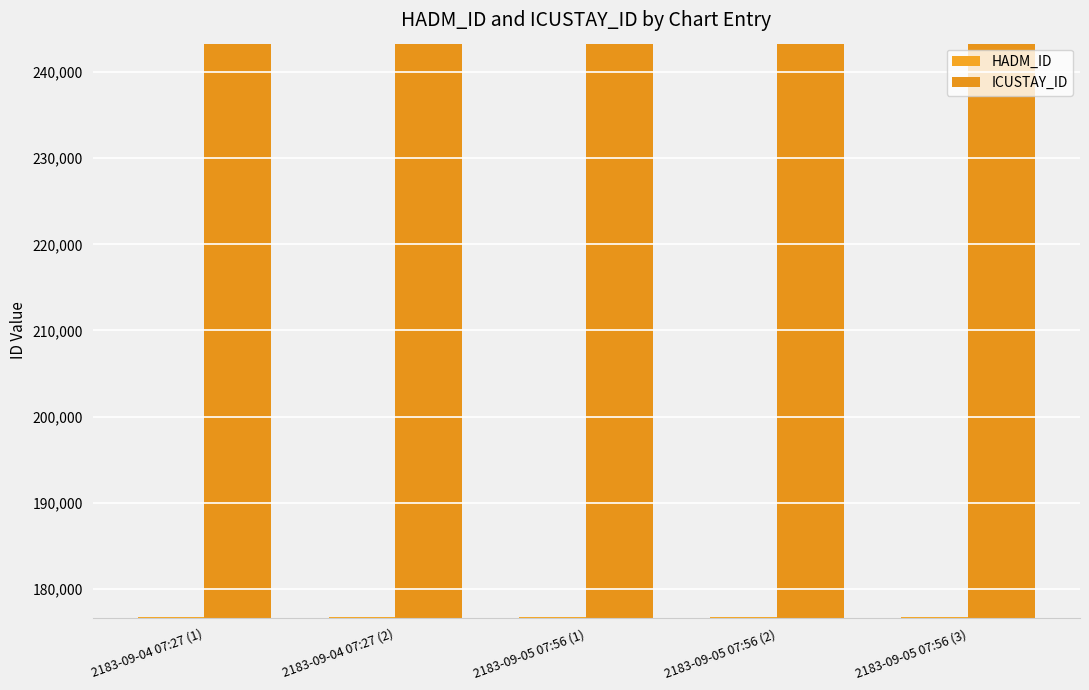

What is the minimum value shown in the chart?

176704